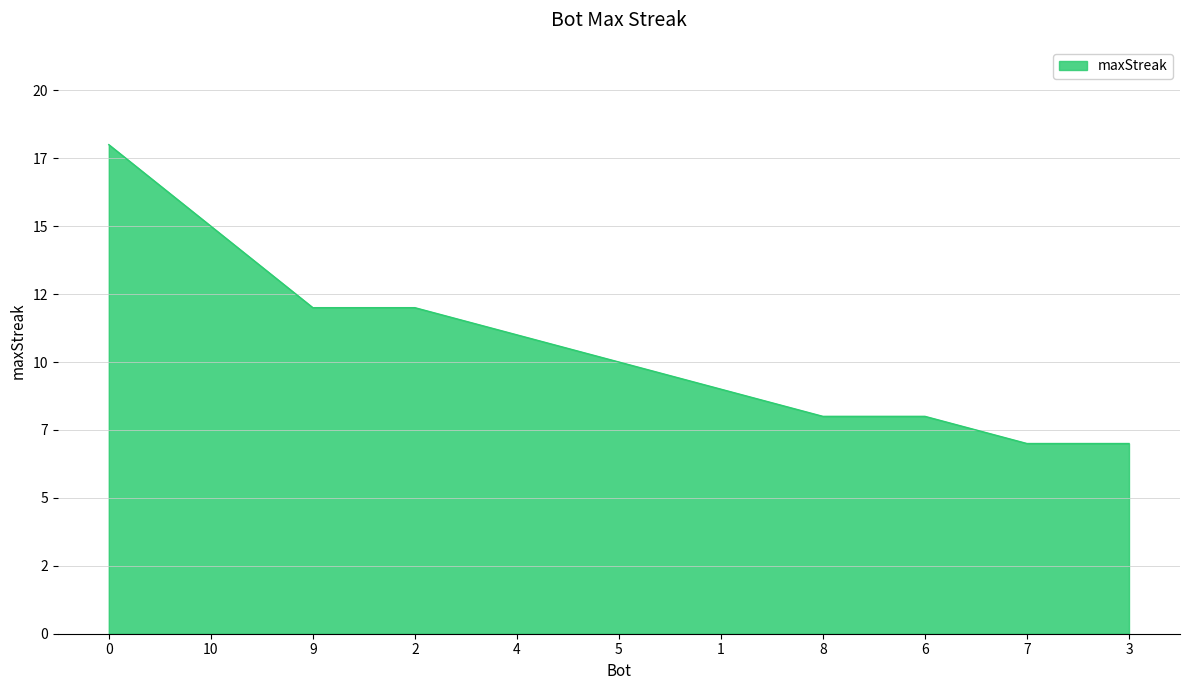

Is this an area chart (filled region under the line)?

Yes